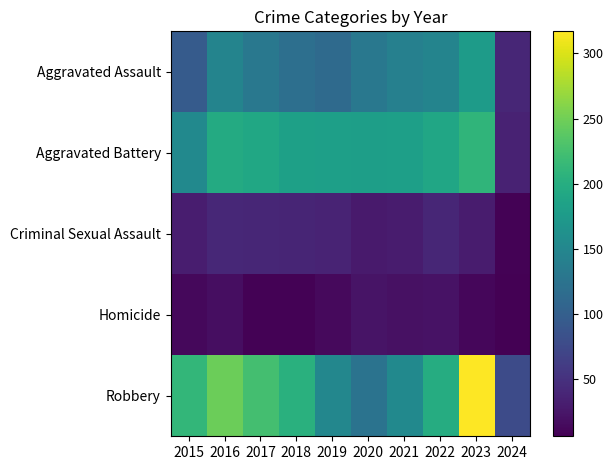

Which series changed the most between 2017 and 2019?

Robbery